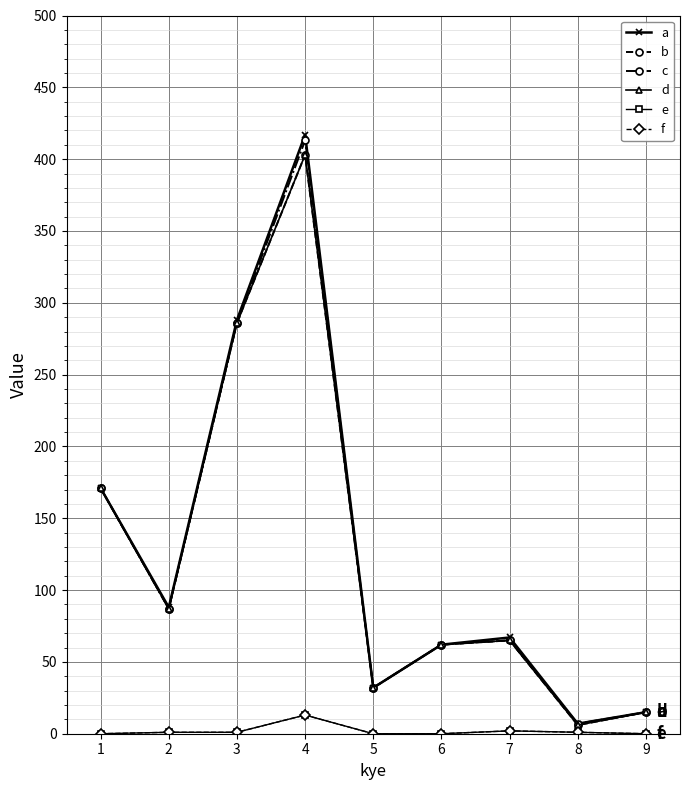

Which series has the largest total across all categories?

a